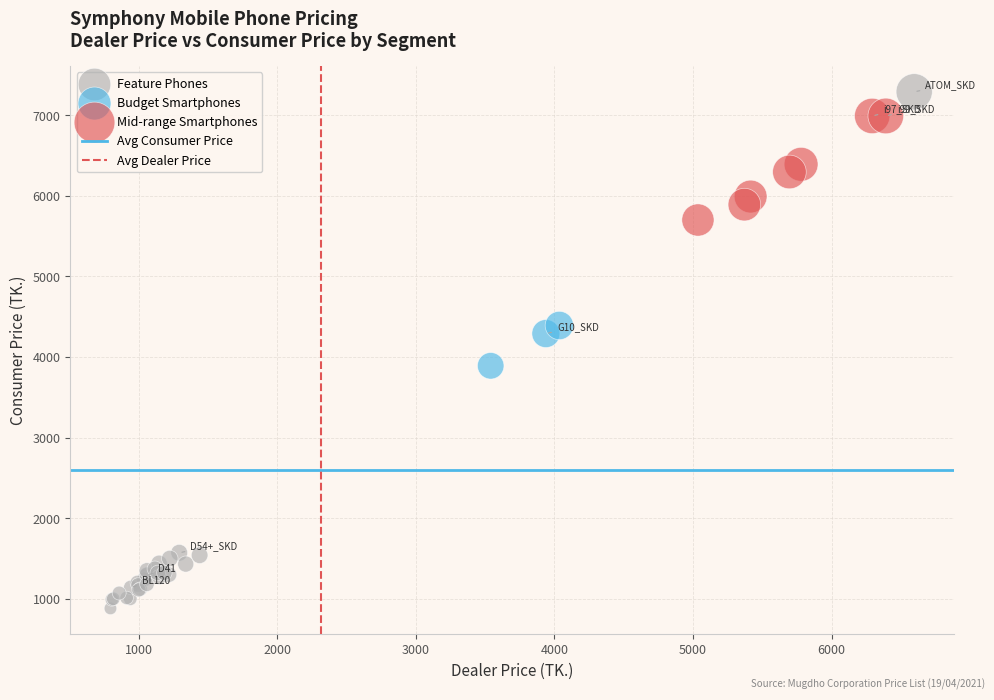

Which series contains the highest Y value?

Feature Phones